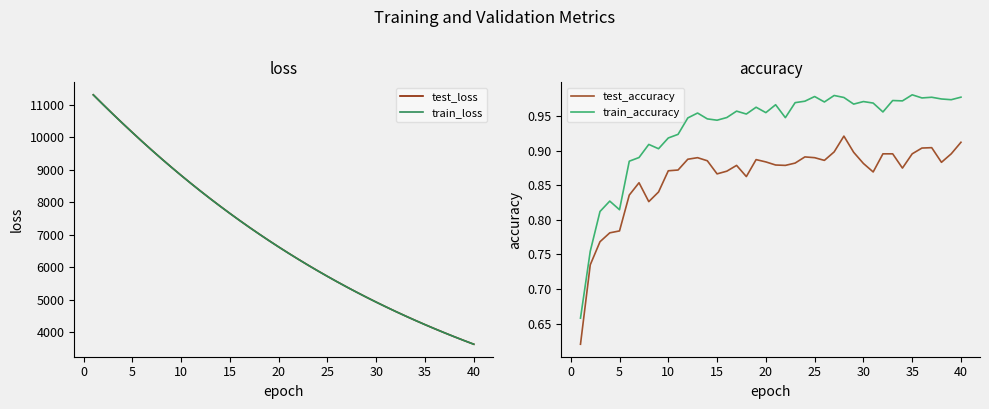

True or false: train_accuracy and test_accuracy cross at least once.

False